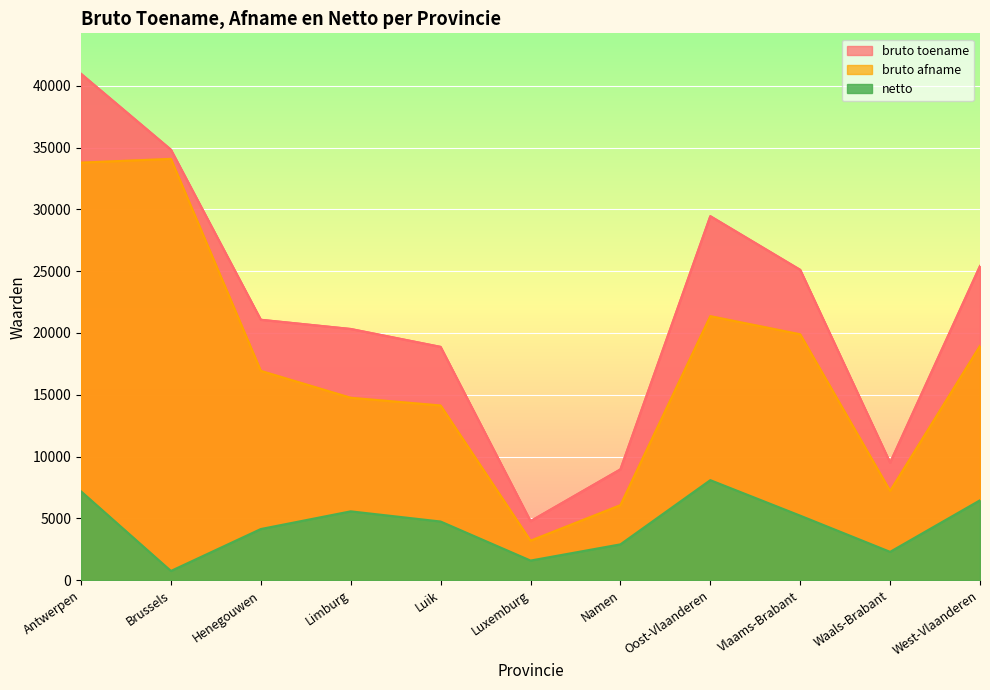

Between Vlaams-Brabant and Antwerpen, which is larger?

Antwerpen